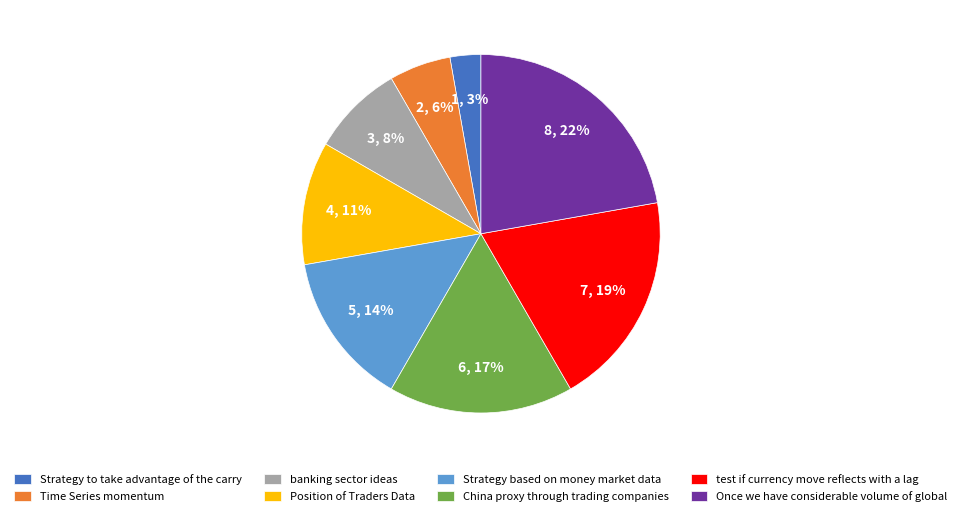

To the nearest percent, what portion does test if currency move reflects with a lag represent?

19%